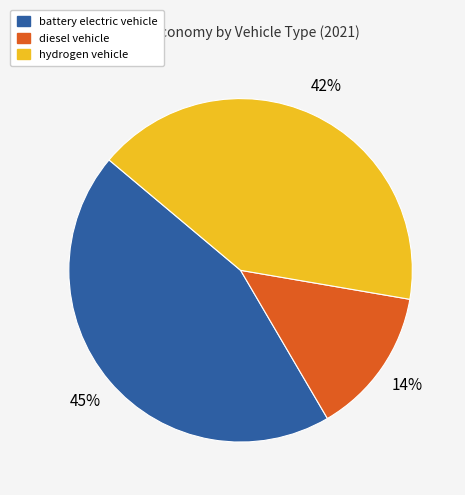

Rank the categories by value from highest to lowest.

battery electric vehicle, hydrogen vehicle, diesel vehicle